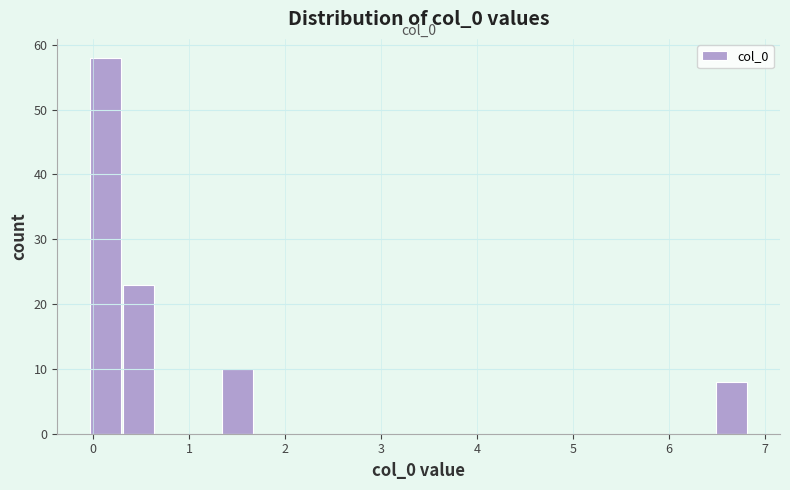

Around what value on the x-axis is the tallest bar? Give the approximate position of its centre, as read against the axis.

0.1